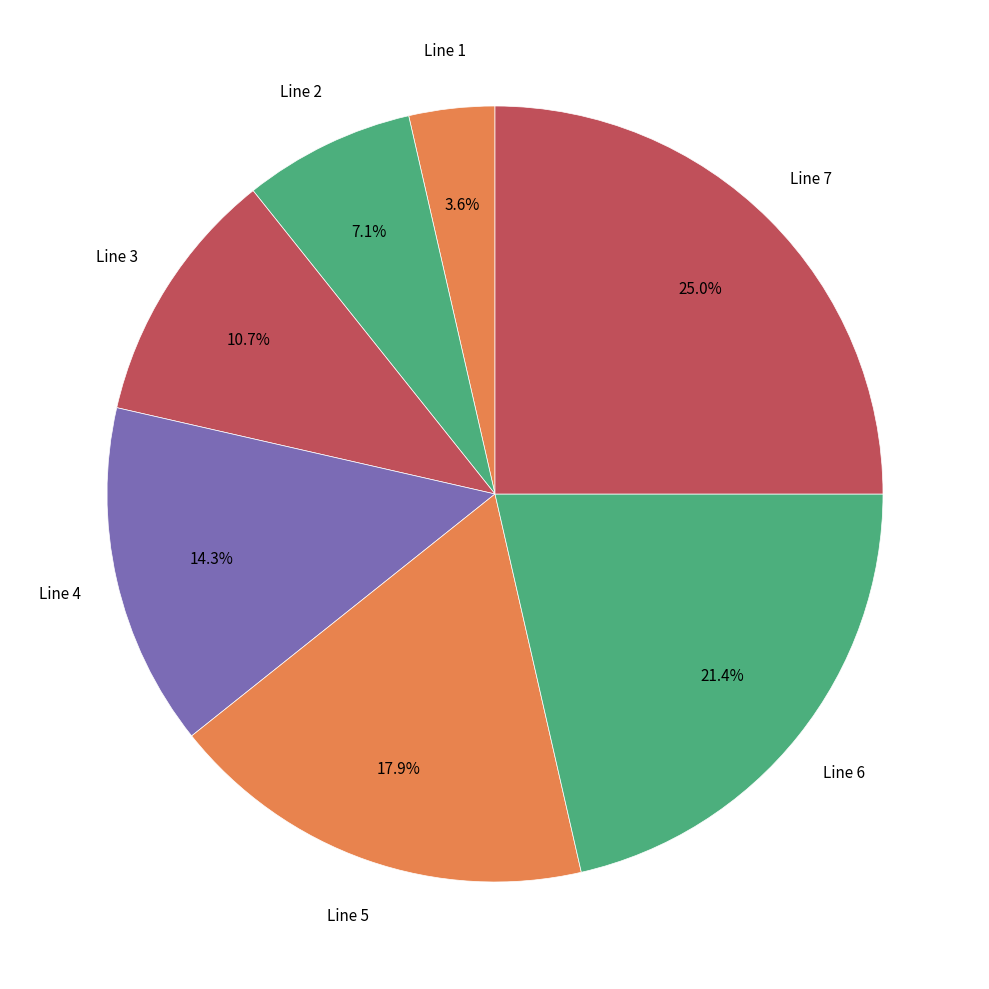

Count the number of slices in the pie.

7